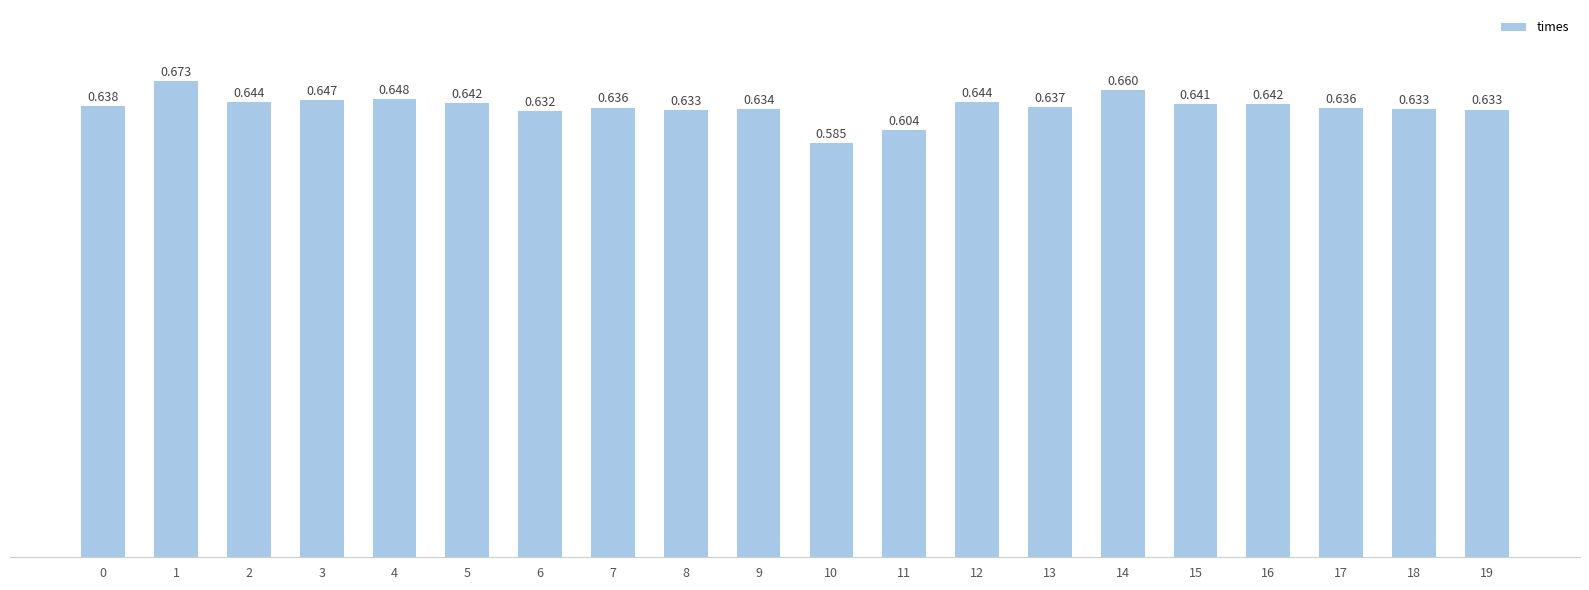

Reading right to left, transcribe all the data shown in this chart.

0.6	0.6	0.6	0.6	0.6	0.7	0.6	0.6	0.6	0.6	0.6	0.6	0.6	0.6	0.6	0.6	0.6	0.6	0.7	0.6